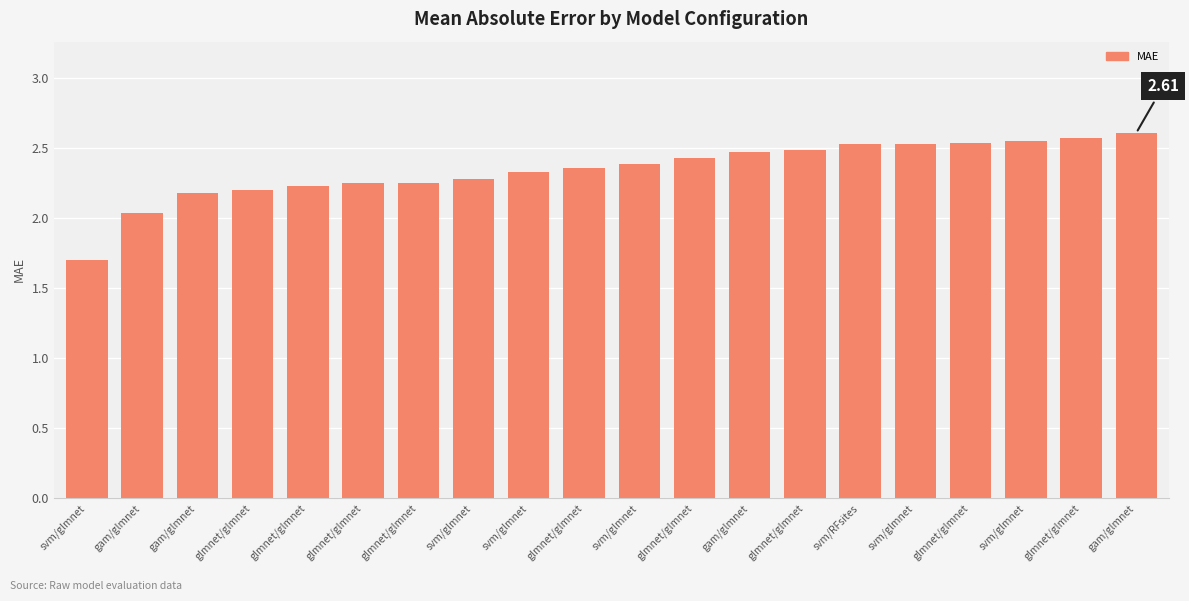

Which label corresponds to the smallest value in the chart?

svm/glmnet